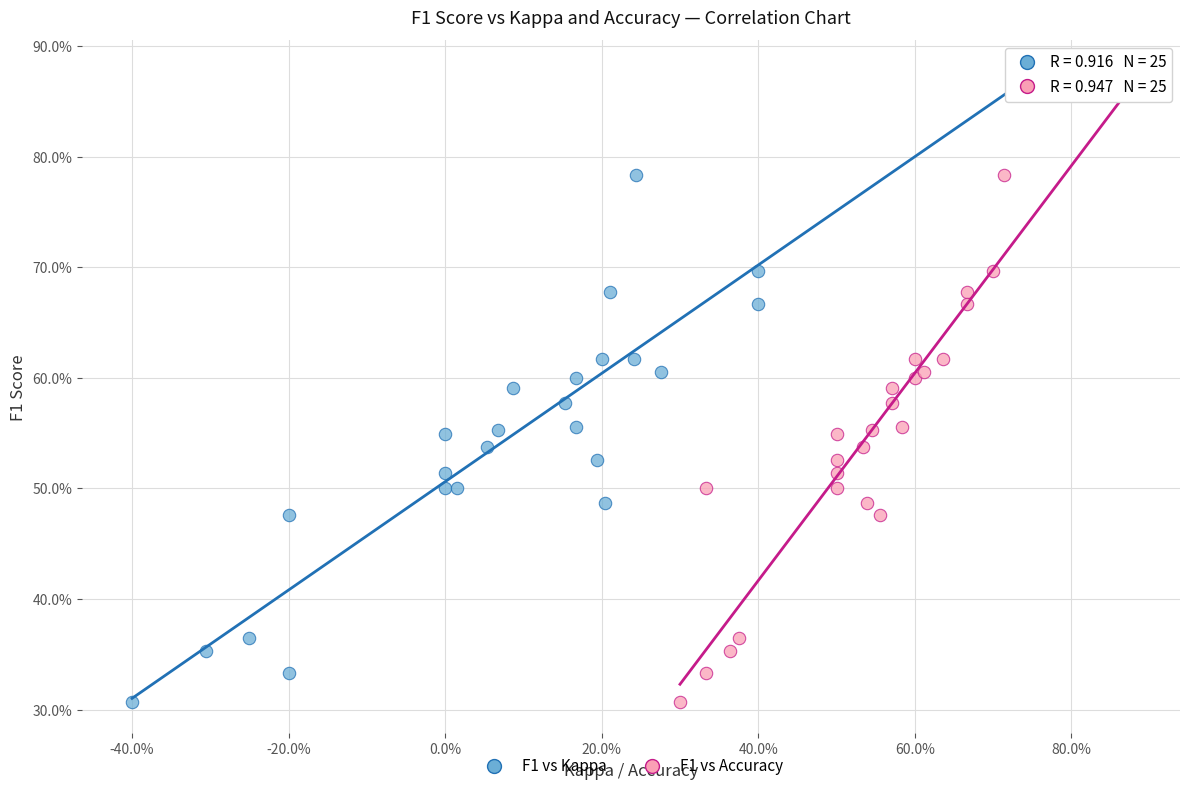

What are all the series names shown in the legend?

F1 vs Kappa, F1 vs Accuracy